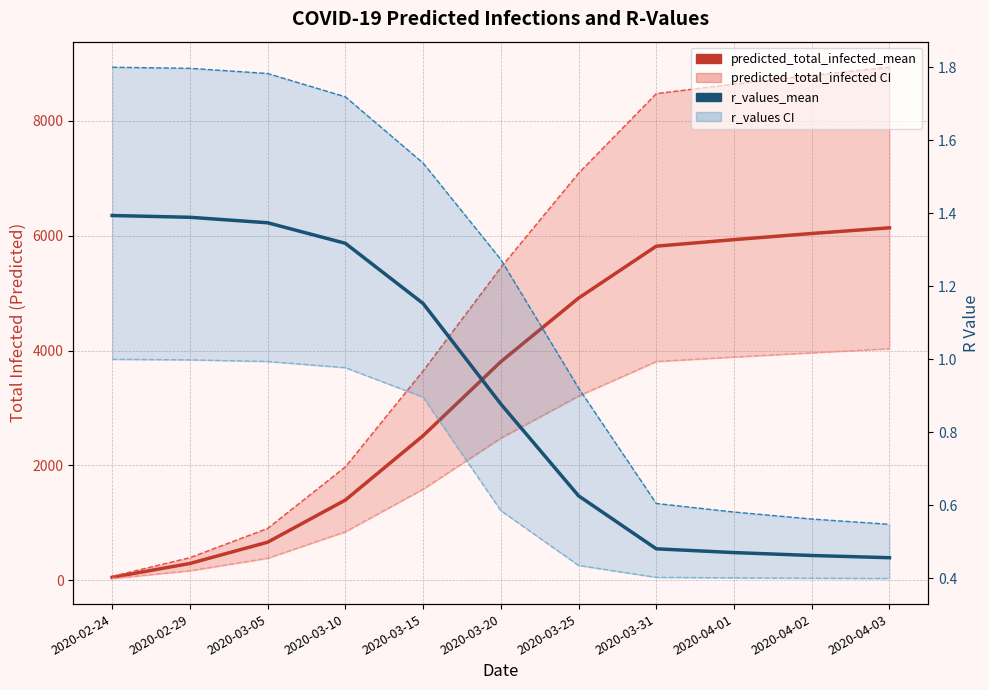

Does the chart have visible grid lines?

Yes